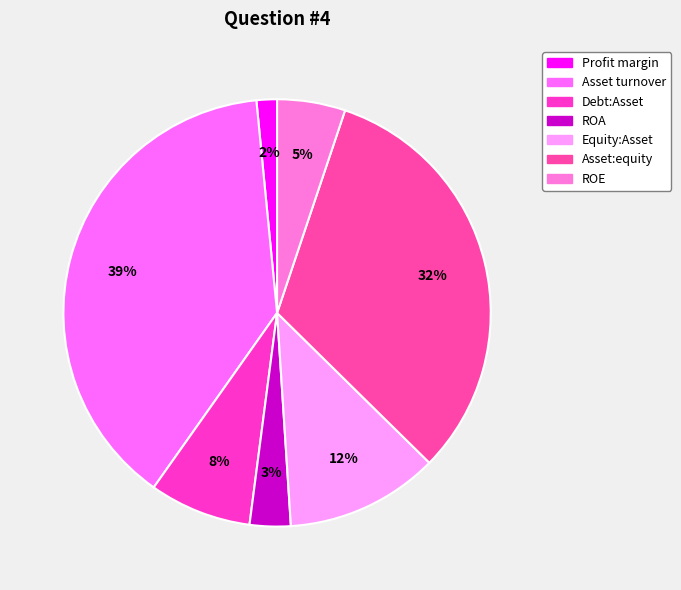

Count the number of slices in the pie.

7